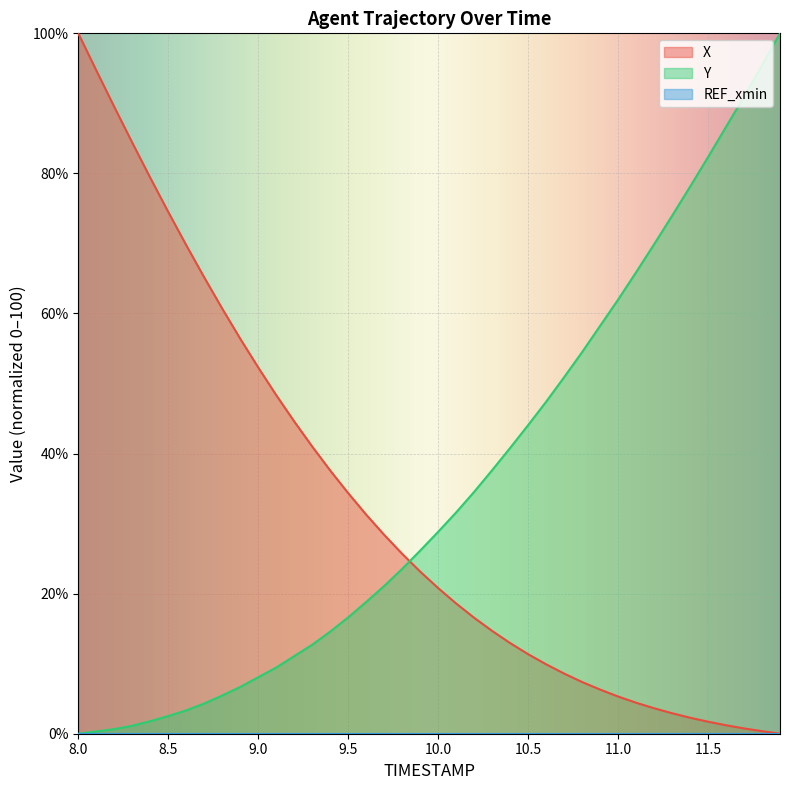

What is the total value across all series at 9.5?

51.0